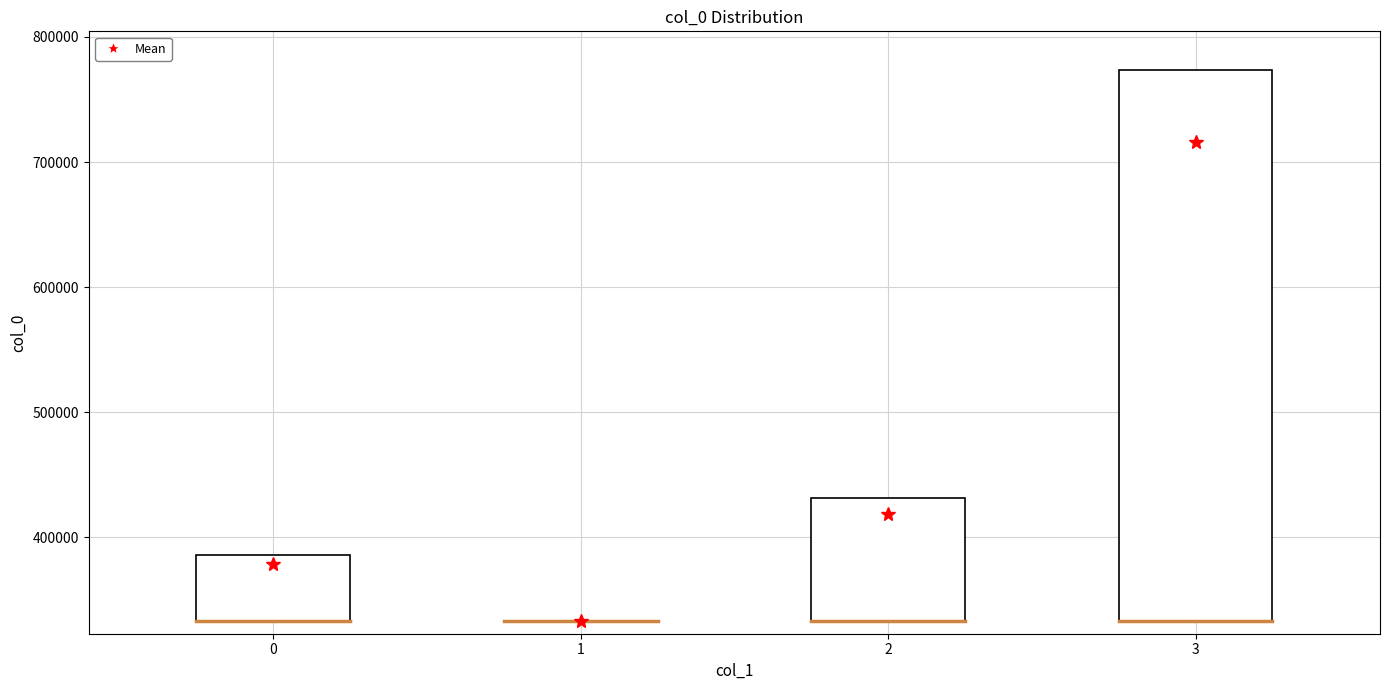

True or false: the data shows 493899 at 因欲游日本遣妾回粤待同游者仍不来次前韵.

False